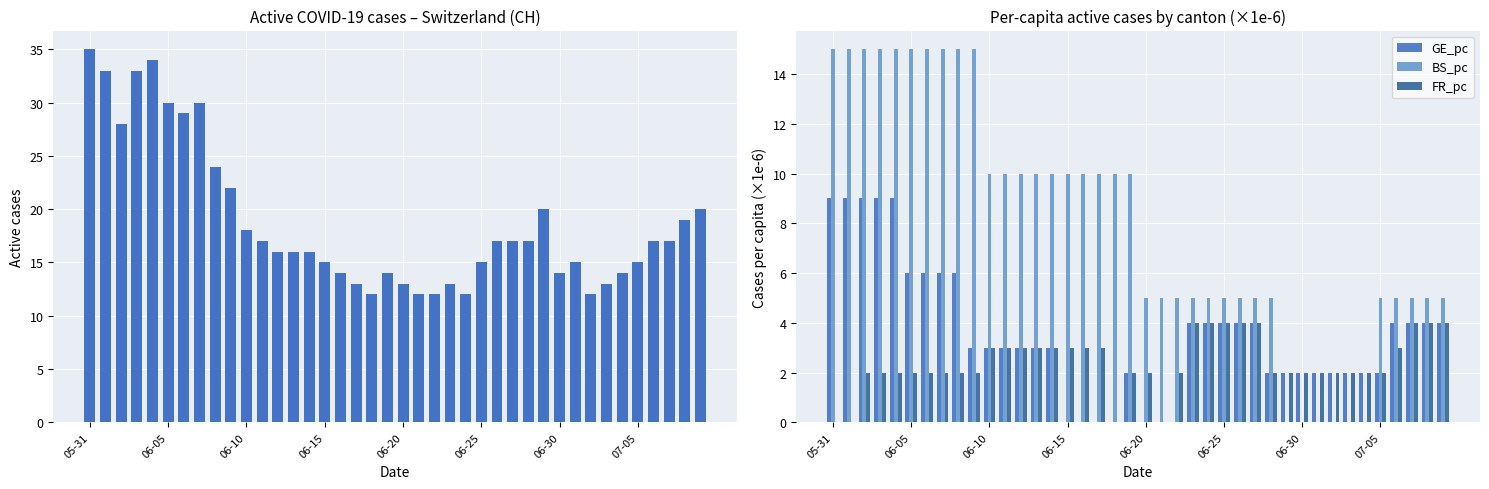

What is the sum of all GE_pc values?

141